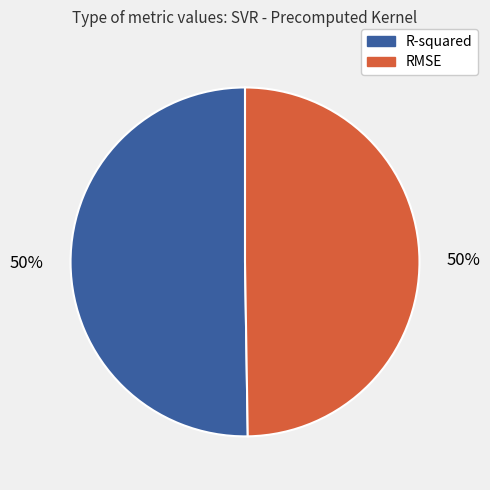

How many segments does this pie chart have?

2